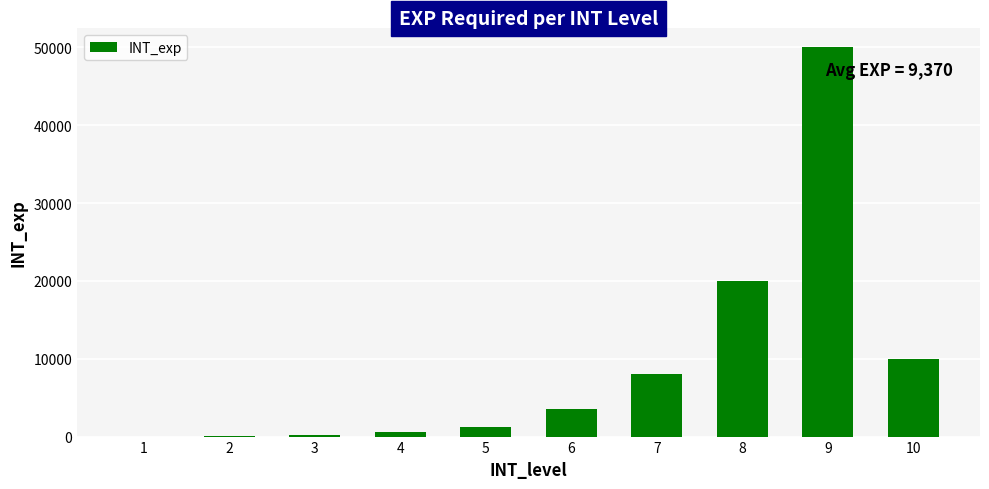

The value at 6 is 3600. True or false?

True